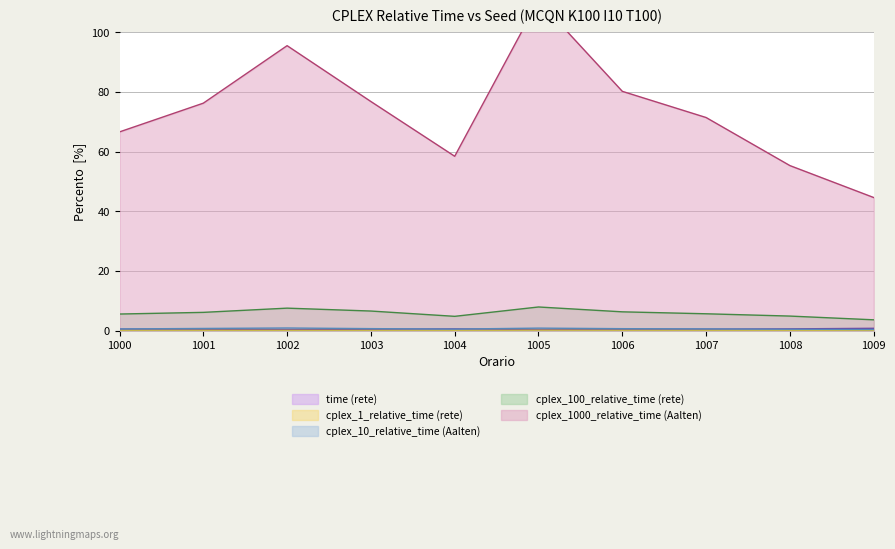

List the labels in order of cplex_10_relative_time value, largest first.

1002, 1005, 1001, 1003, 1006, 1007, 1000, 1004, 1008, 1009